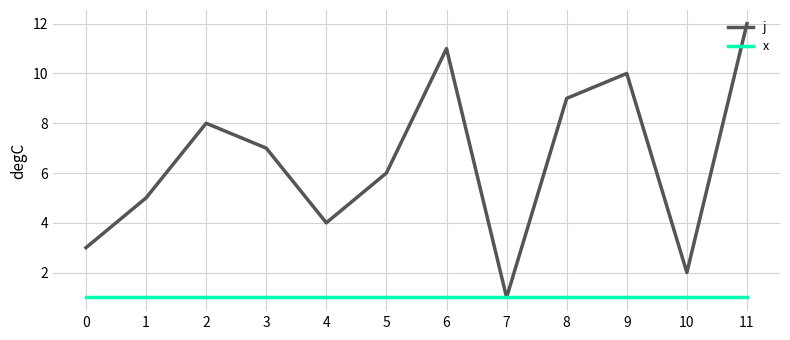

Between 0 and 7, which series saw the biggest shift?

j